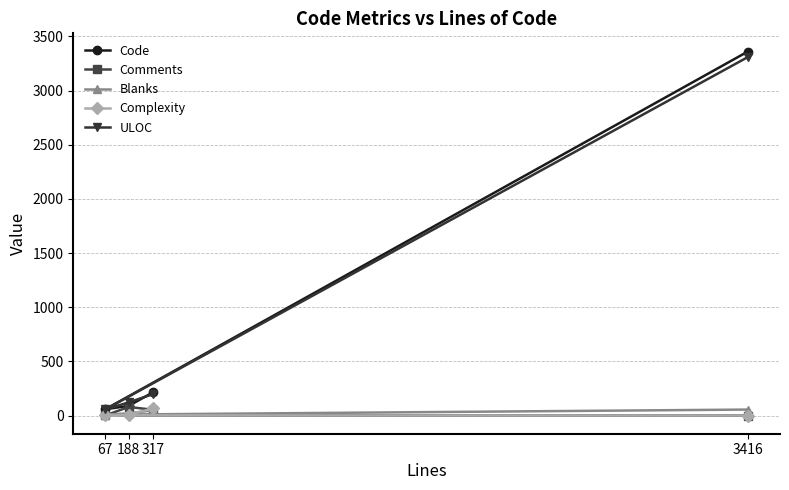

Where is the first local minimum for Code?

67